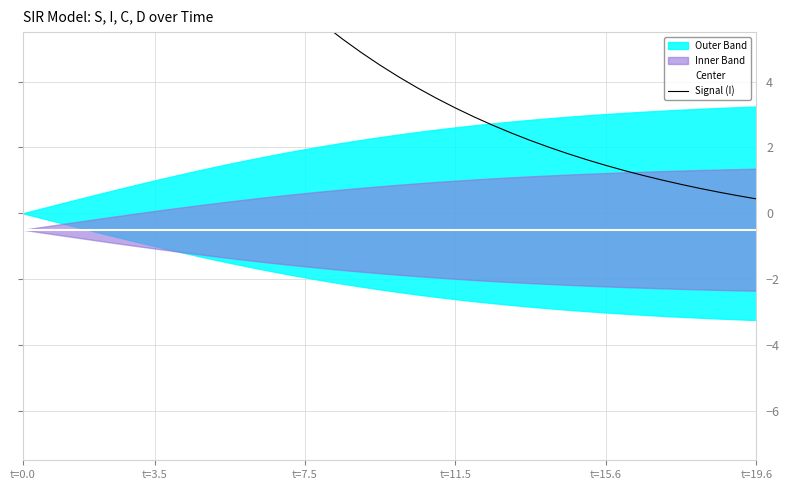

What is the value of the Signal (I) point at the 39th from the left?

0.5